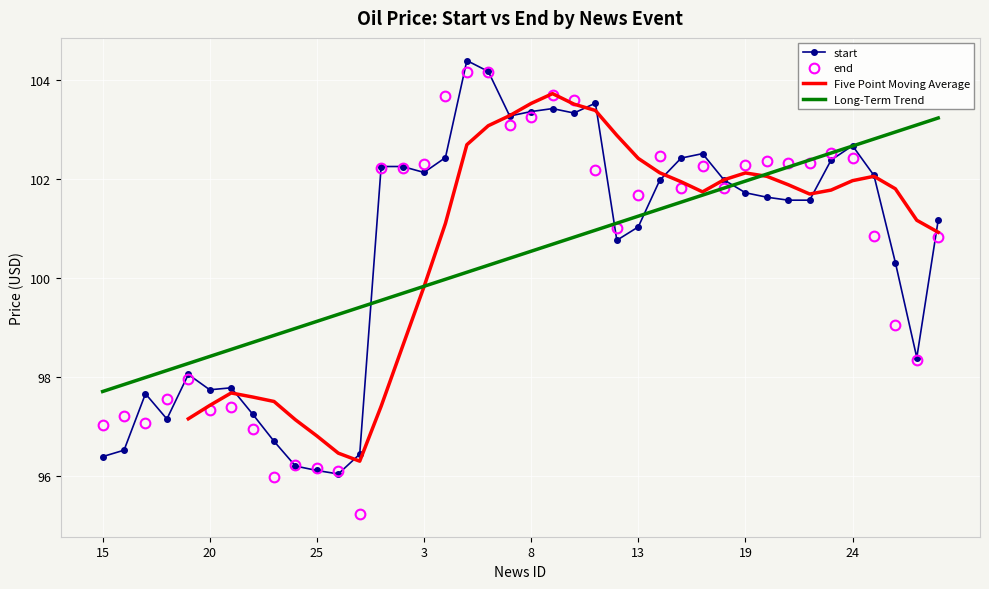

The end series shows 96.0 at 23. True or false?

True